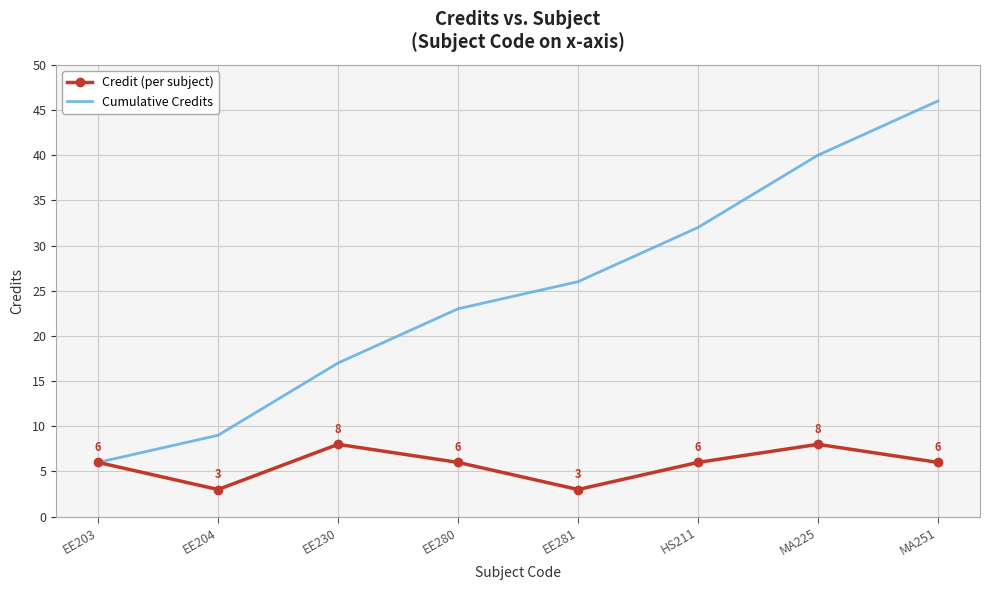

Which series has the largest total across all categories?

Cumulative Credits